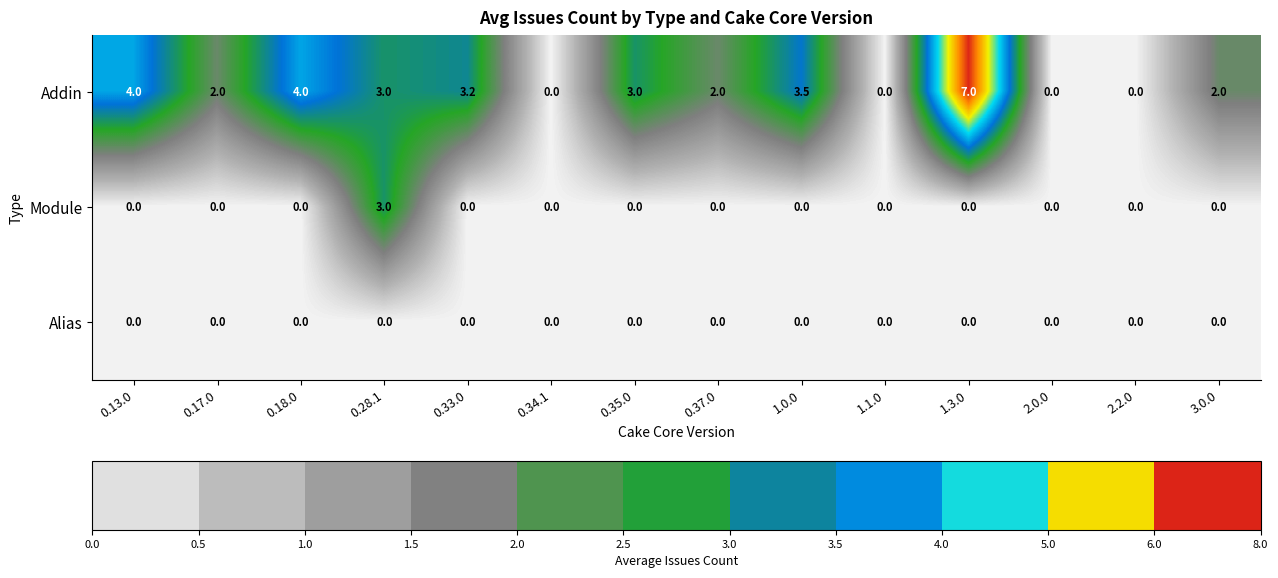

Between 2.2.0 and 3.0.0, which series saw the biggest shift?

Addin